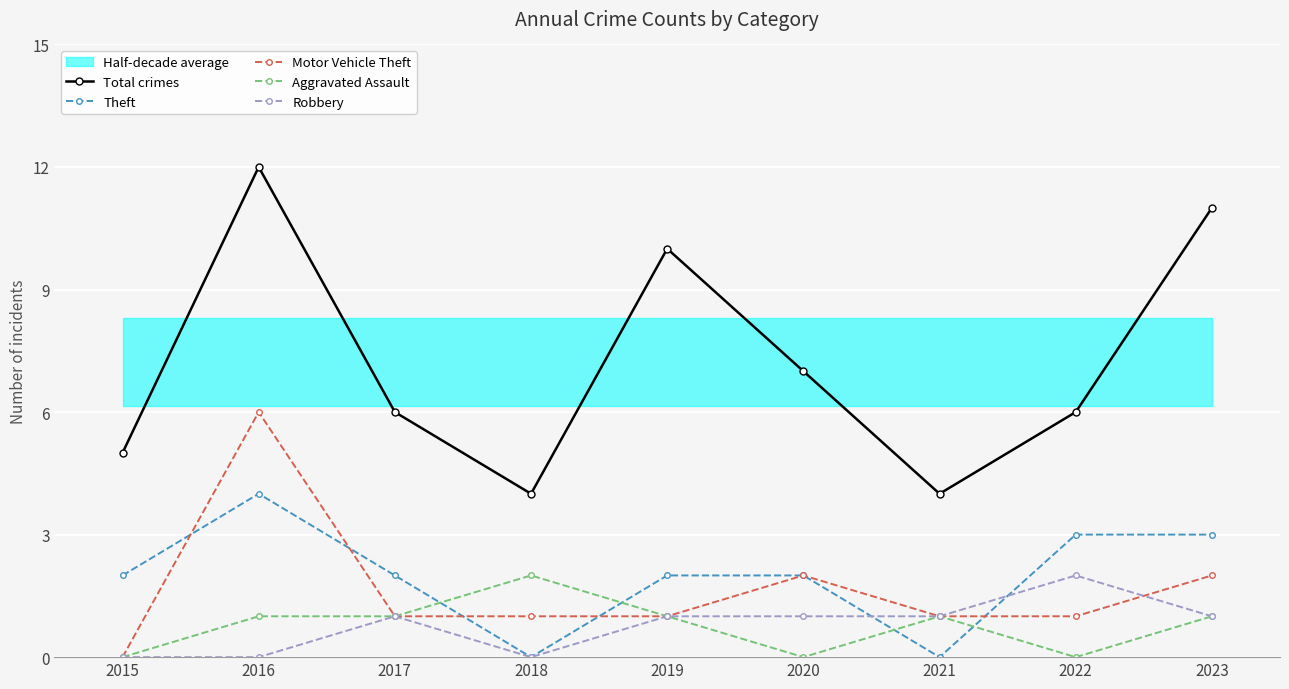

What is the total value across all series at 2018?

7